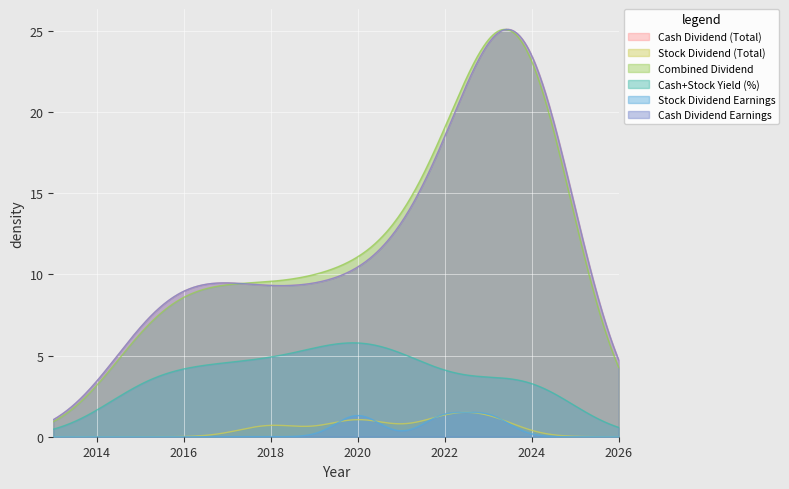

What is the average value of the Stock Dividend Earnings series?

0.4